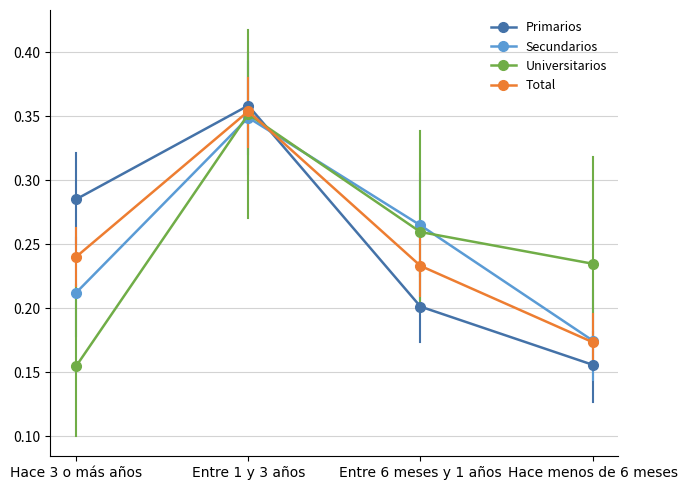

How many Universitarios values are between 0 and 1?

4